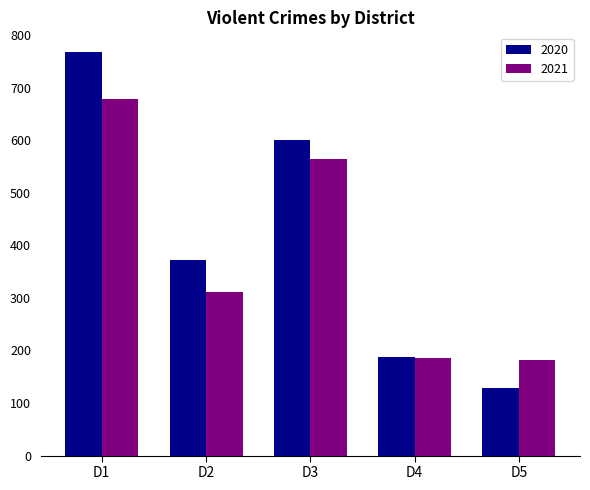

What are all the series names shown in the legend?

2020, 2021